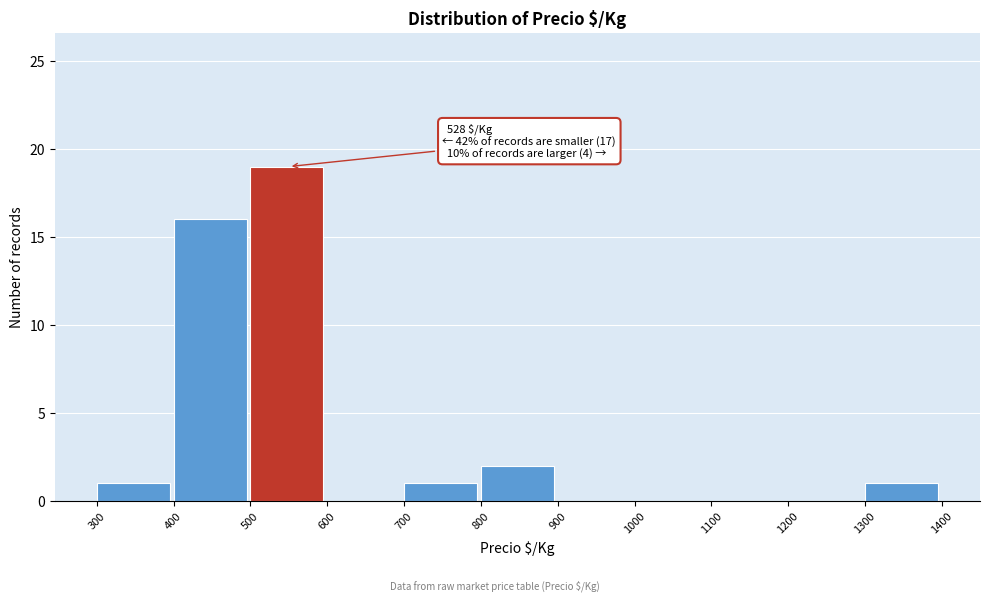

Which range on the x-axis has the tallest bar?

500 to 600